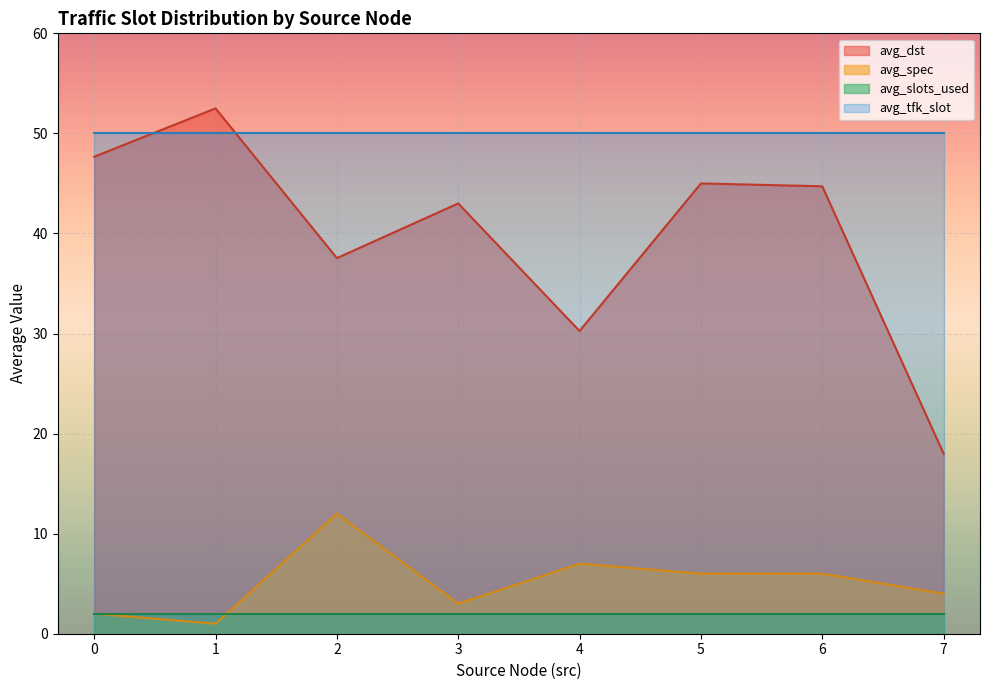

The value of avg_tfk_slot at 2 is 50.0. True or false?

True